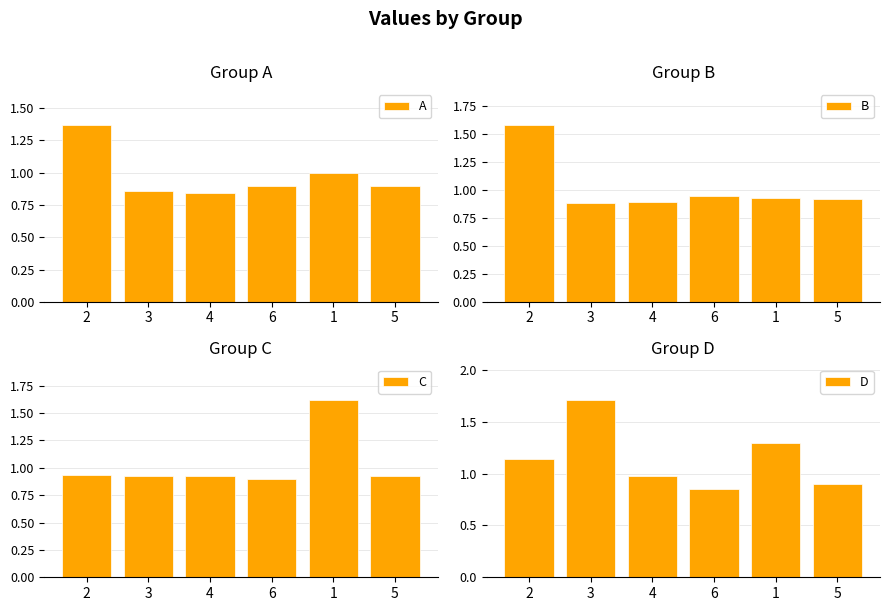

At which category is the sum across all series the highest?

2